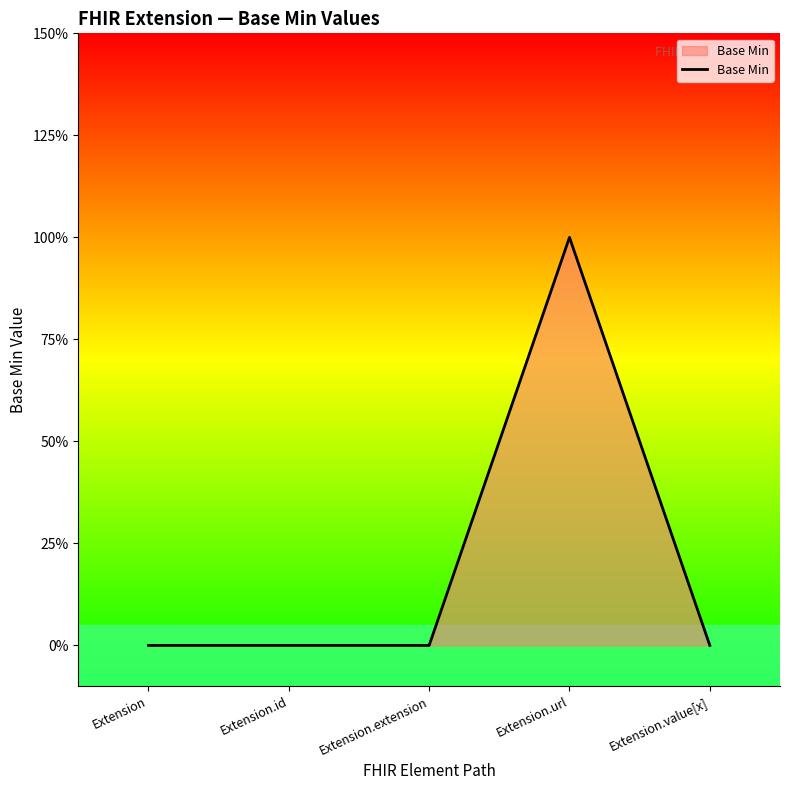

Reading right to left, transcribe all the data shown in this chart.

0	1	0	0	0